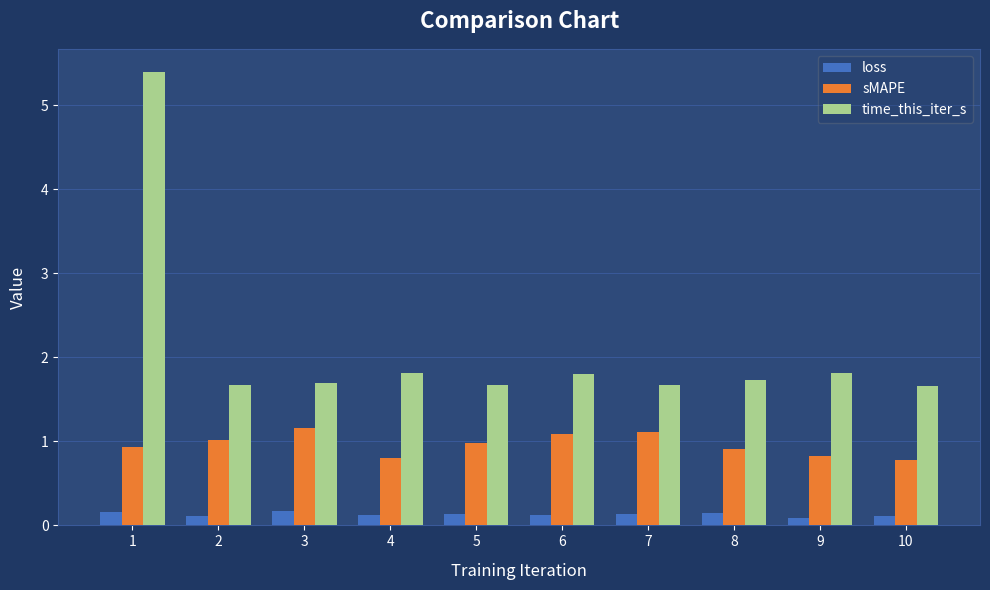

The sMAPE series shows 2.1 at 3. True or false?

False